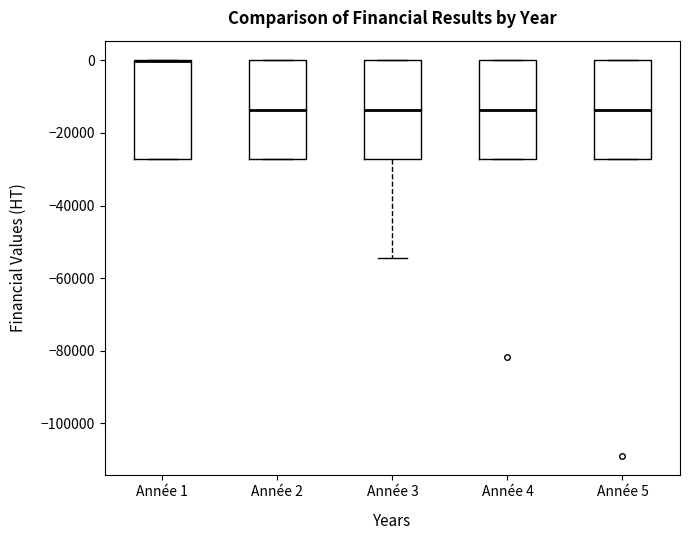

Reading left to right, read every box against the y-axis: the position of its median line, the range the box covers, and the ends of its whiskers. The values are not printed on the chart, so give them approximately, as read against the axis.

Année 1: median 0 (drawn on the box's upper edge), box -28000 to 0, whiskers -28000 to 0
Année 2: median -14000, box -28000 to 0, whiskers -28000 to 0
Année 3: median -14000, box -28000 to 0, whiskers -54000 to 0
Année 4: median -14000, box -28000 to 0, whiskers -28000 to 0
Année 5: median -14000, box -28000 to 0, whiskers -28000 to 0